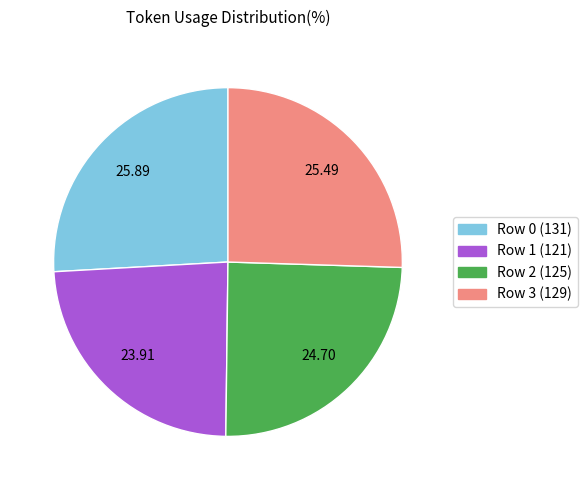

Do Row 2 (125) and Row 0 (131) together represent more than half of the pie?

Yes